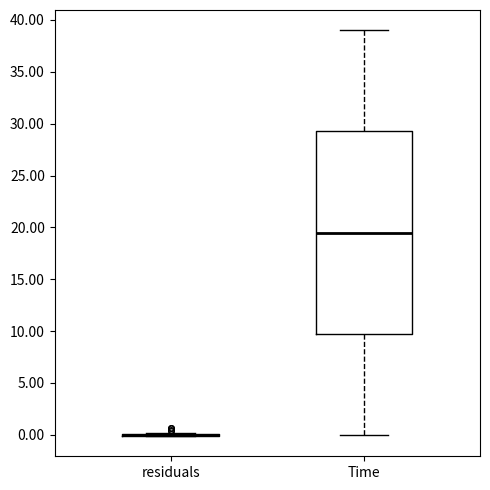

Reading left to right, transcribe this box plot: for each box, give where its median line is, the range the box spans, and where its two whiskers end, as read against the y-axis. The values are not printed on the chart, so give them approximately, as read against the axis.

residuals: box collapsed to a line at 0.0, whiskers 0.0 to 0.0
Time: median 19.5, box 10.0 to 29.5, whiskers 0.0 to 39.0